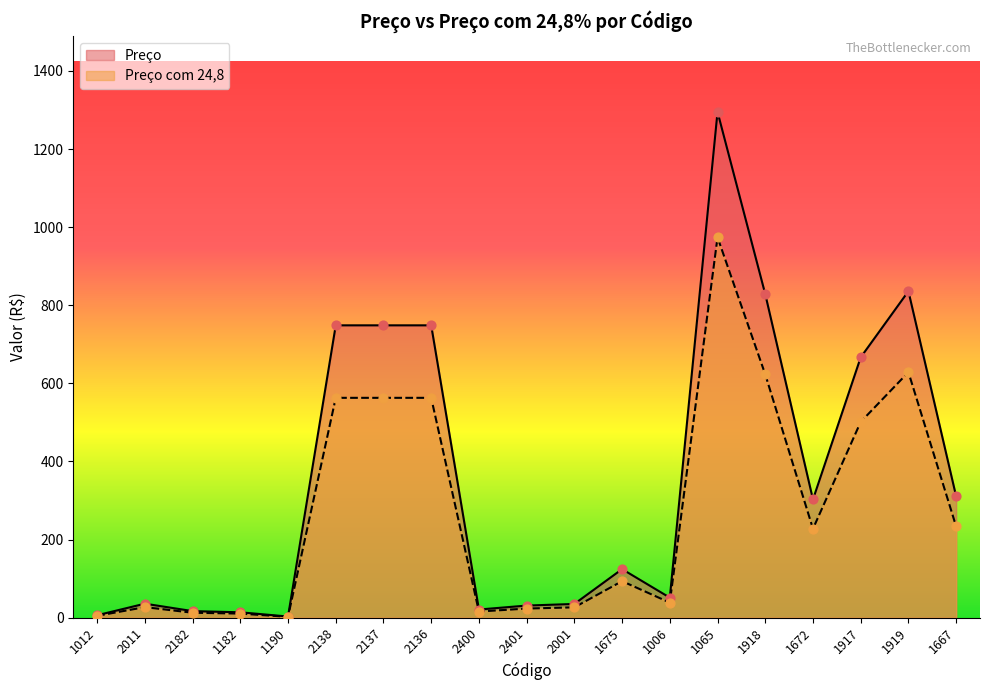

Which series has the widest spread of Y values?

Preço